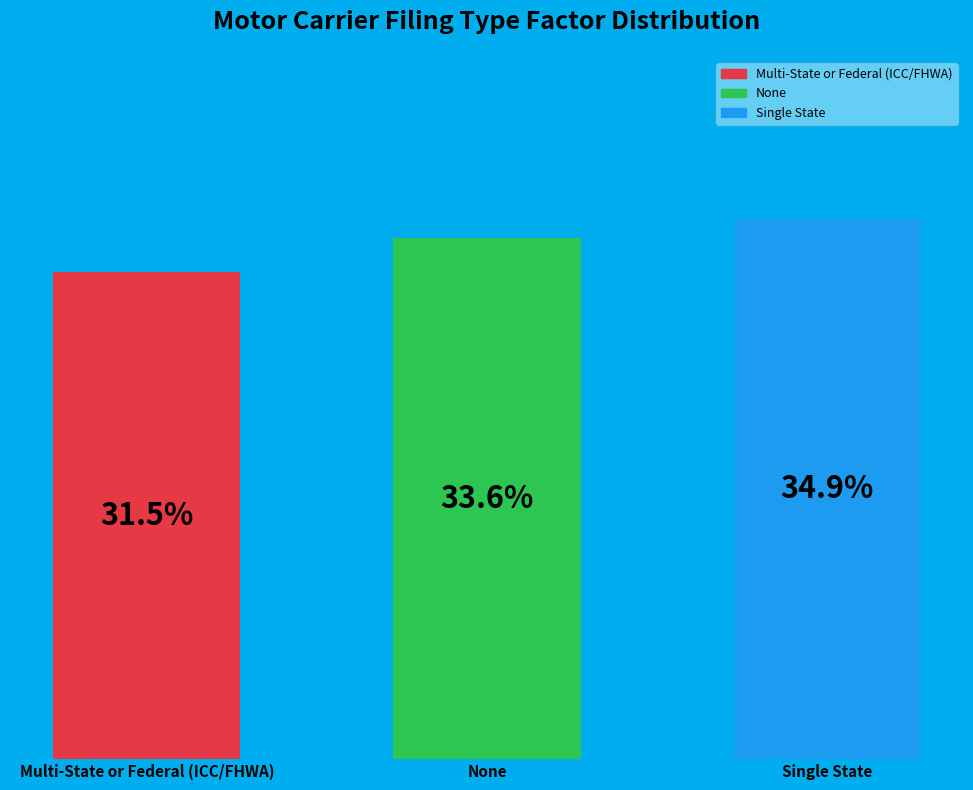

Where does the data first go above 33?

None